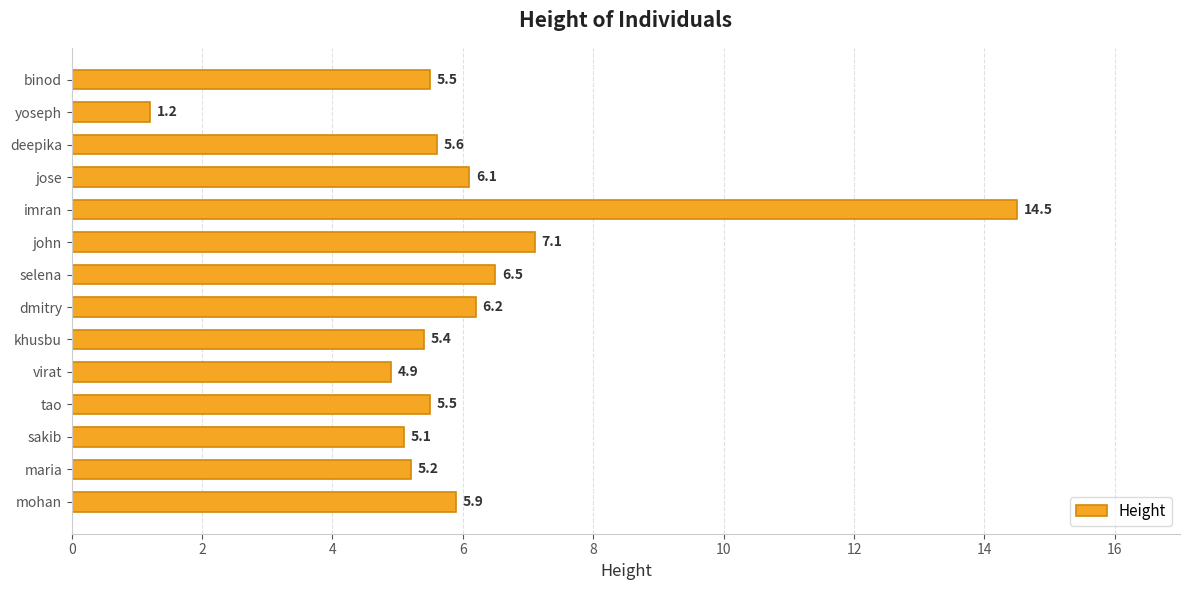

What is the difference between the values at sakib and mohan?

0.8